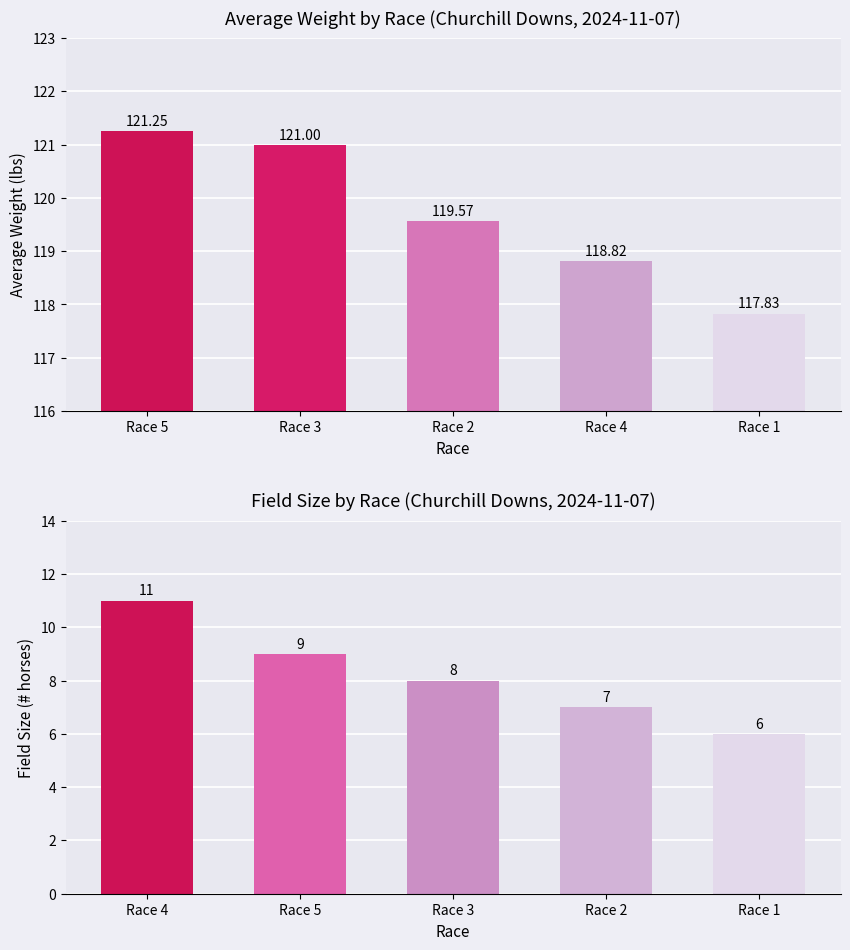

Reading right to left, extract all data points from this chart.

avg_weight: 117.8	118.8	119.6	121.0	121.2
field_size: 6.0	7.0	8.0	9.0	11.0